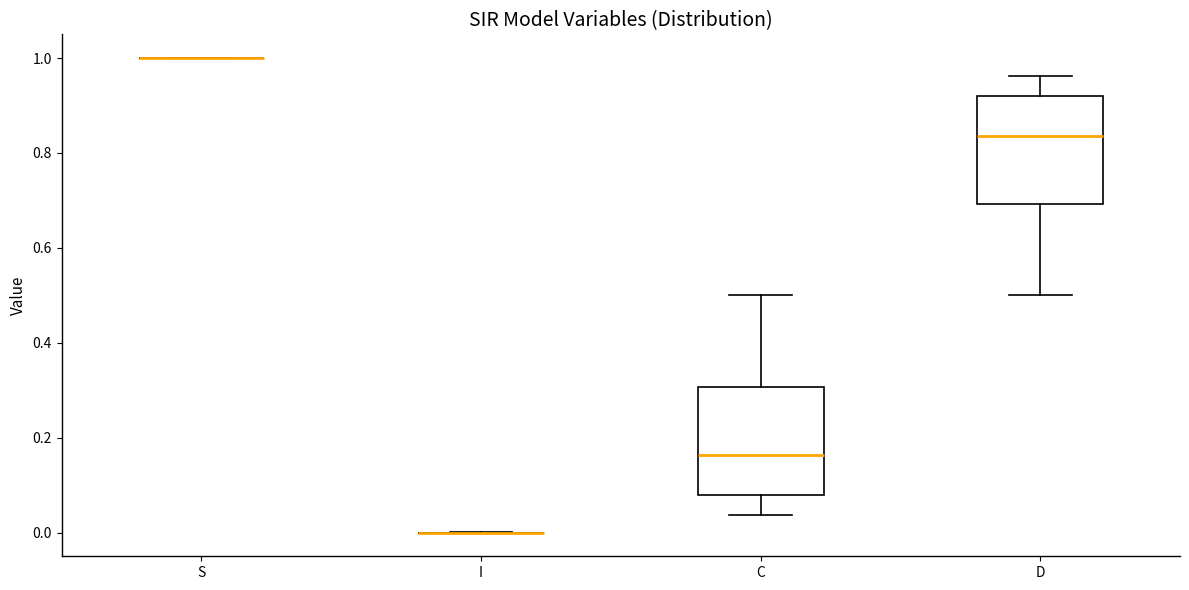

Reading left to right, read every box against the y-axis: the position of its median line, the range the box covers, and the ends of its whiskers. The values are not printed on the chart, so give them approximately, as read against the axis.

S: box collapsed to a line at 1.00, whiskers 1.00 to 1.00
I: box collapsed to a line at 0.00, whiskers 0.00 to 0.00
C: median 0.16, box 0.08 to 0.30, whiskers 0.04 to 0.50
D: median 0.84, box 0.70 to 0.92, whiskers 0.50 to 0.96